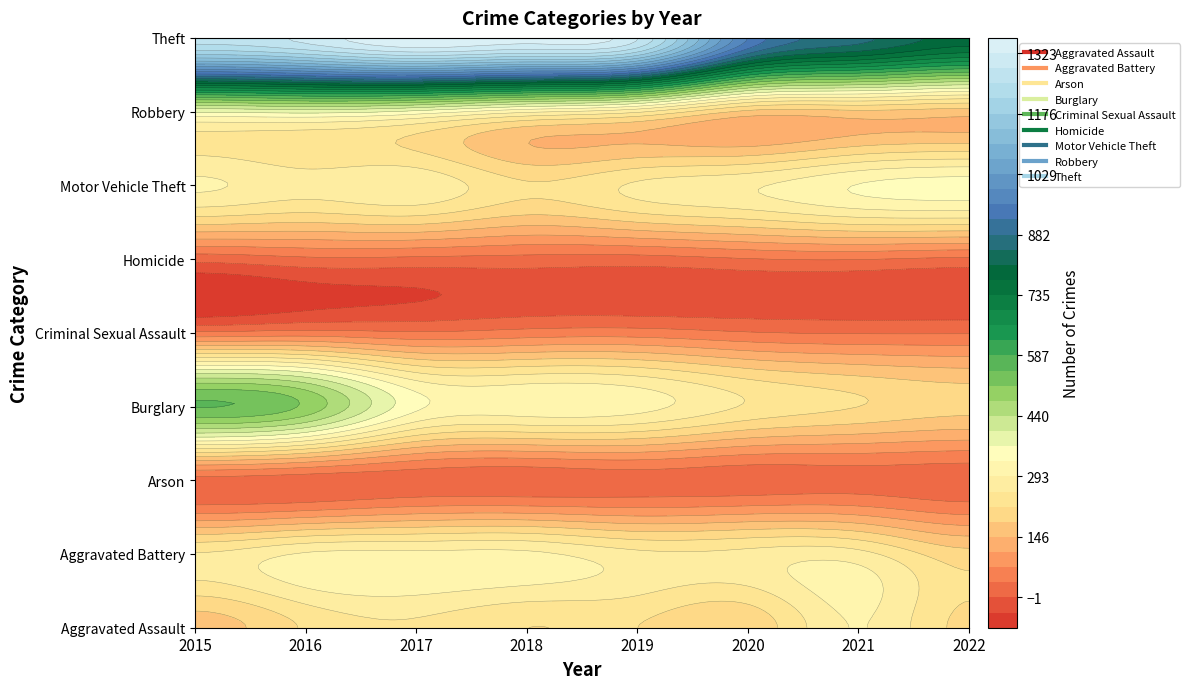

Which category has the lowest value in the Motor Vehicle Theft series?

2018